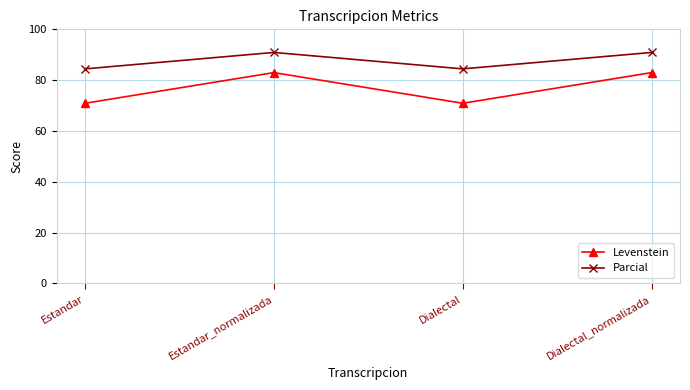

What is the total value across all series at Estandar?

155.4